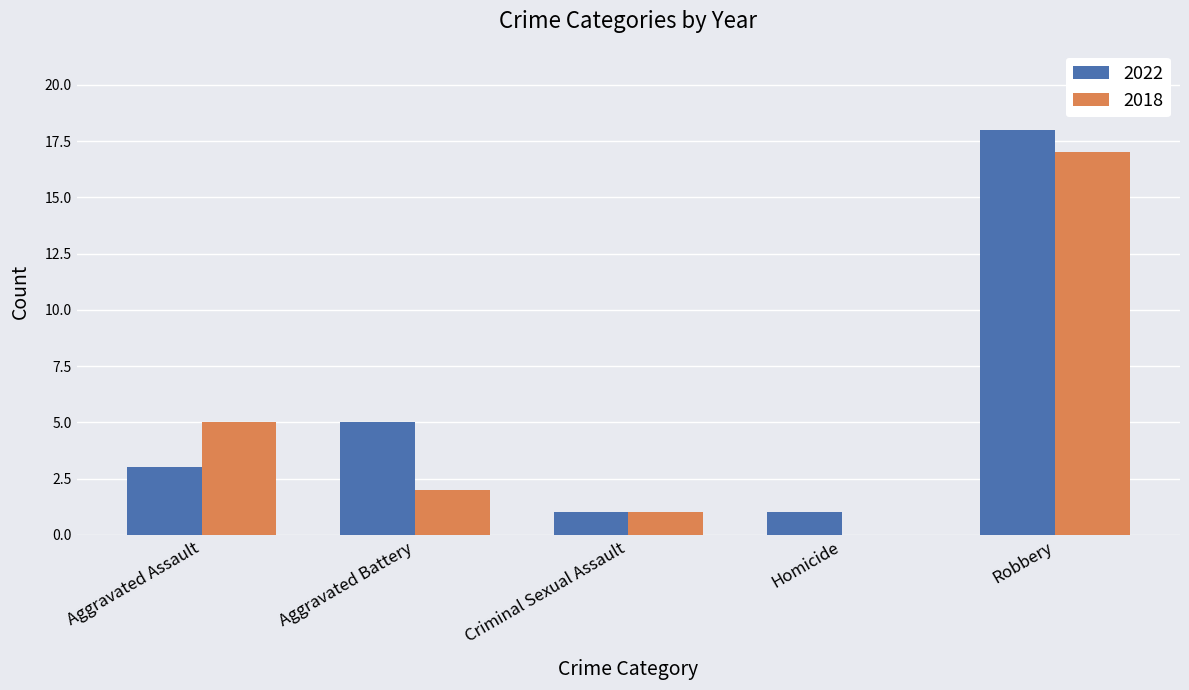

The 2022 series shows 0 at Homicide. True or false?

False